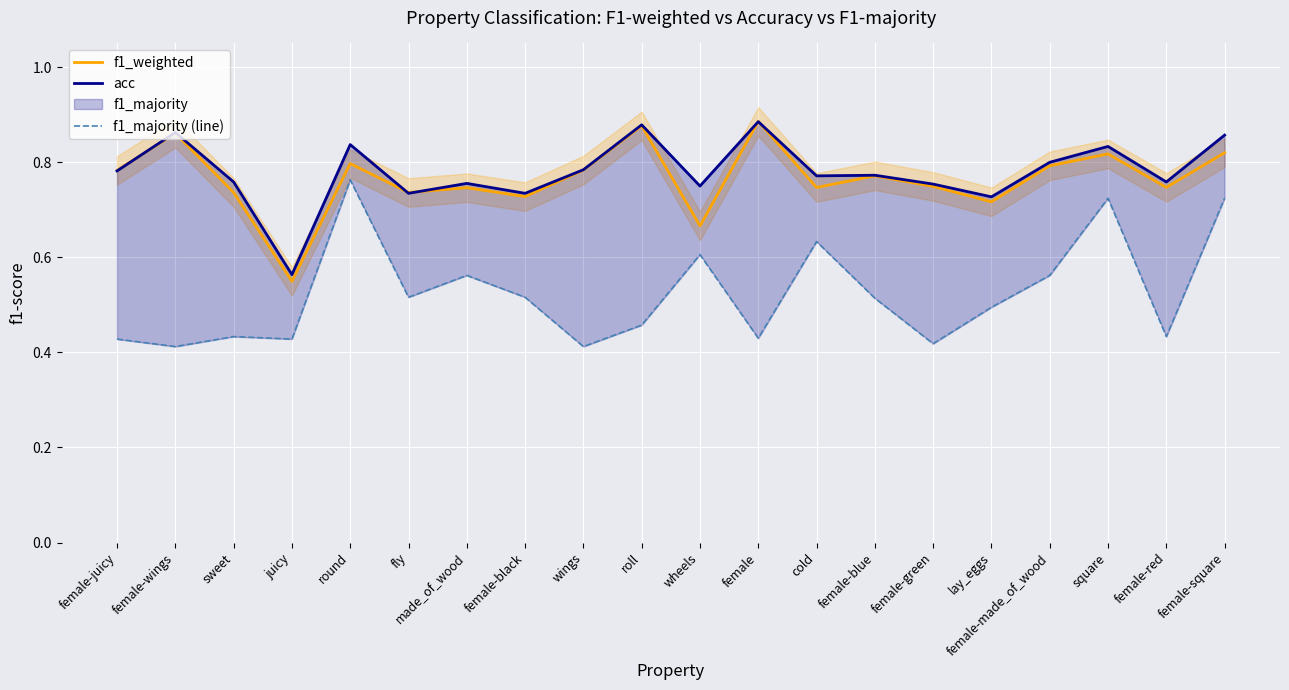

Reading left to right, transcribe all the data shown in this chart.

f1_weighted: 0.8	0.9	0.7	0.5	0.8	0.7	0.7	0.7	0.8	0.9	0.7	0.9	0.7	0.8	0.7	0.7	0.8	0.8	0.7	0.8
acc: 0.8	0.9	0.8	0.6	0.8	0.7	0.8	0.7	0.8	0.9	0.8	0.9	0.8	0.8	0.8	0.7	0.8	0.8	0.8	0.9
f1_majority (line): 0.4	0.4	0.4	0.4	0.8	0.5	0.6	0.5	0.4	0.5	0.6	0.4	0.6	0.5	0.4	0.5	0.6	0.7	0.4	0.7